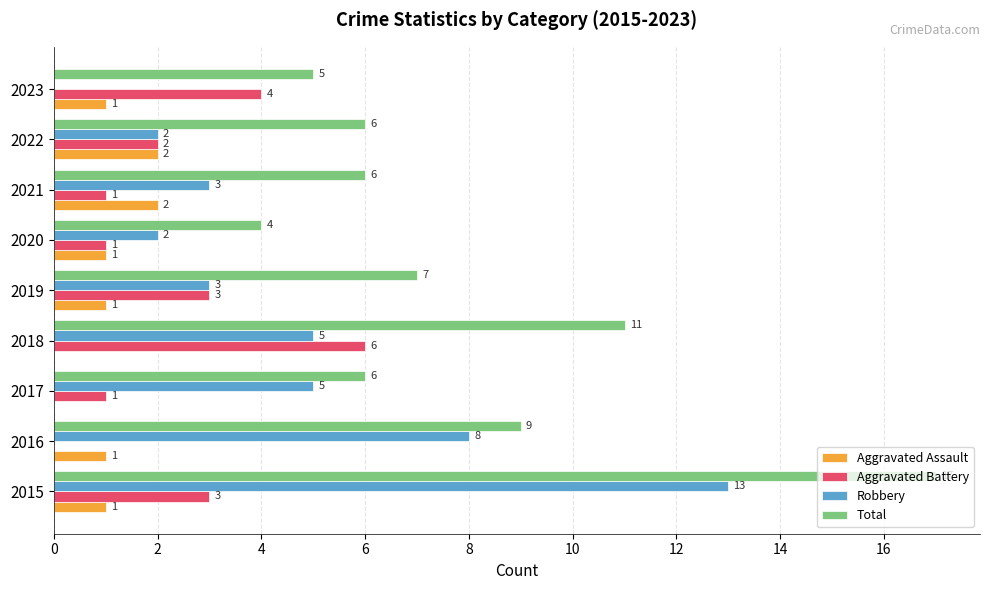

Is the value of Aggravated Battery at 2016 greater than the value of Robbery at 2021?

No